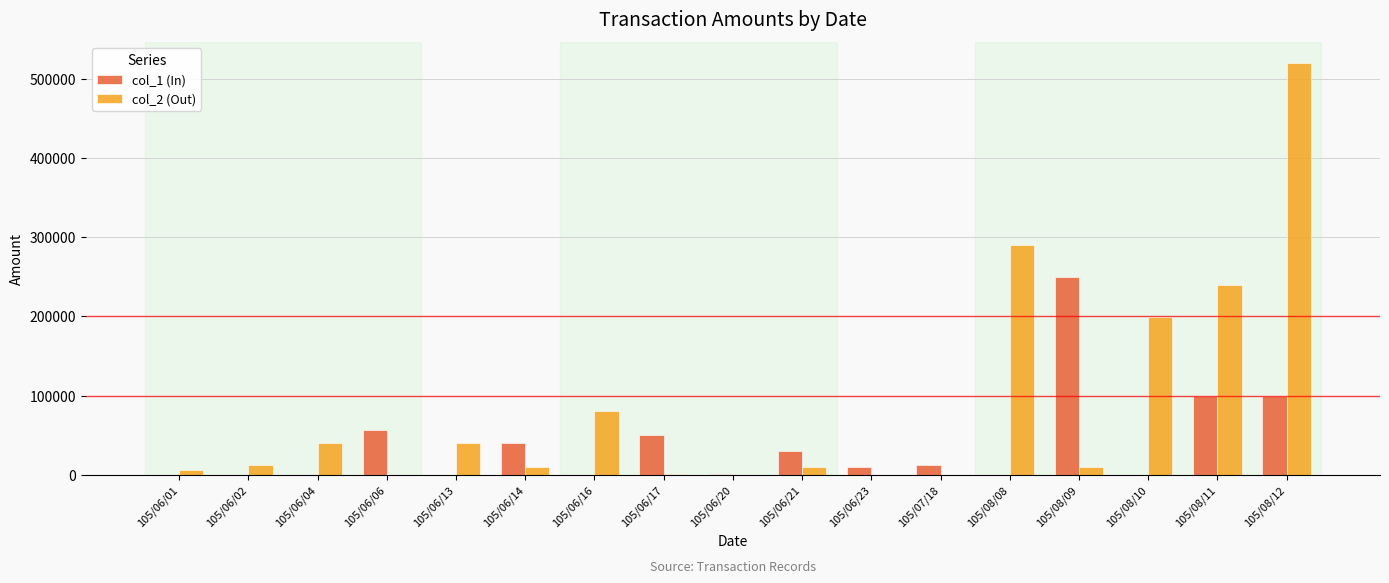

Which series has the largest total across all categories?

col_2 (Out)